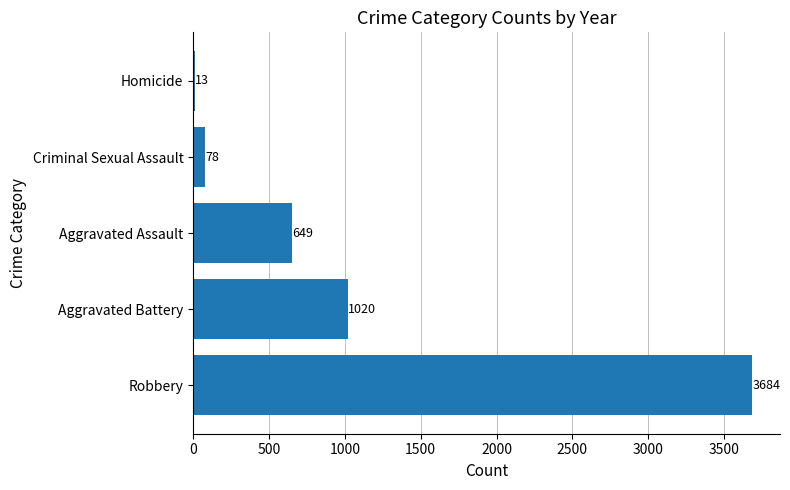

At which label is the value closest to 1848?

Aggravated Battery